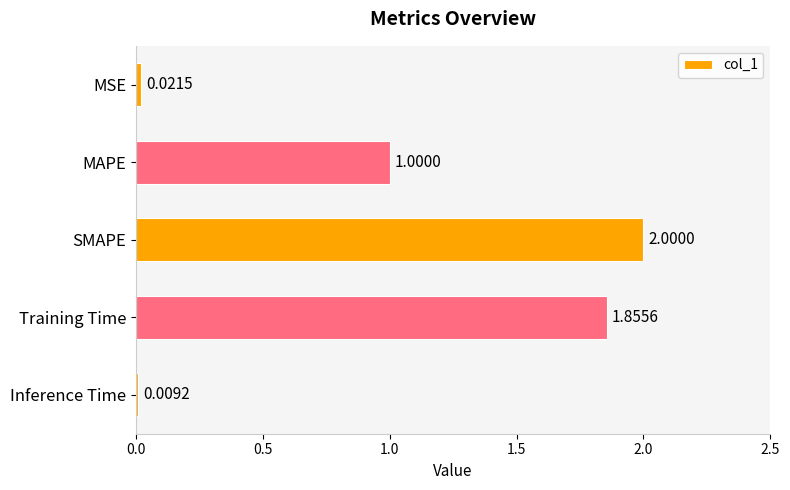

At which label is the value closest to 1?

MAPE